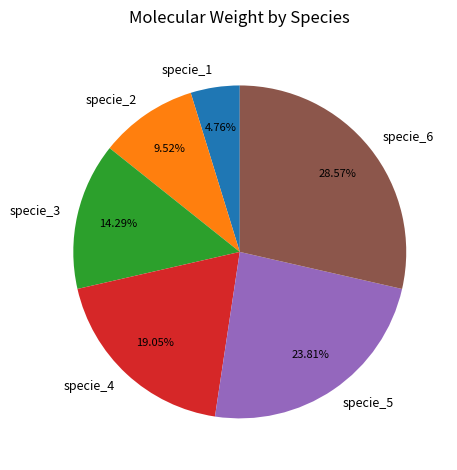

Rank the categories by value from lowest to highest.

specie_1, specie_2, specie_3, specie_4, specie_5, specie_6